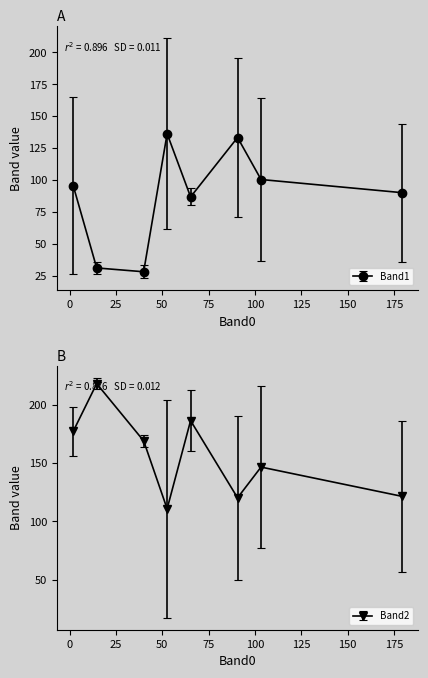

Where do Band1 and Band2 first cross each other?

108 and 93